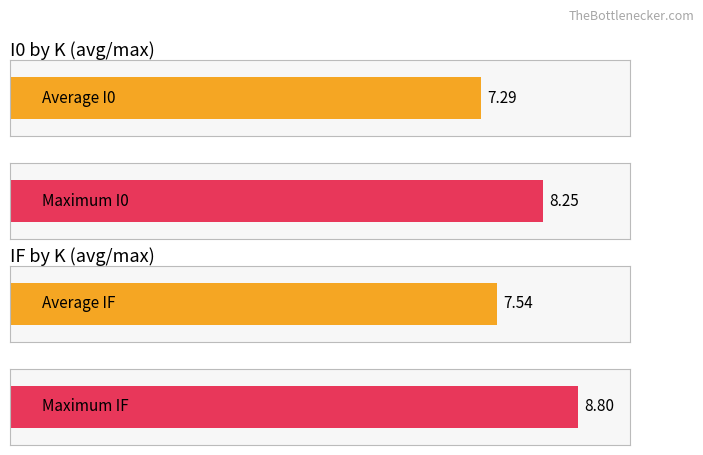

What are all the series names shown in the legend?

I0, IF